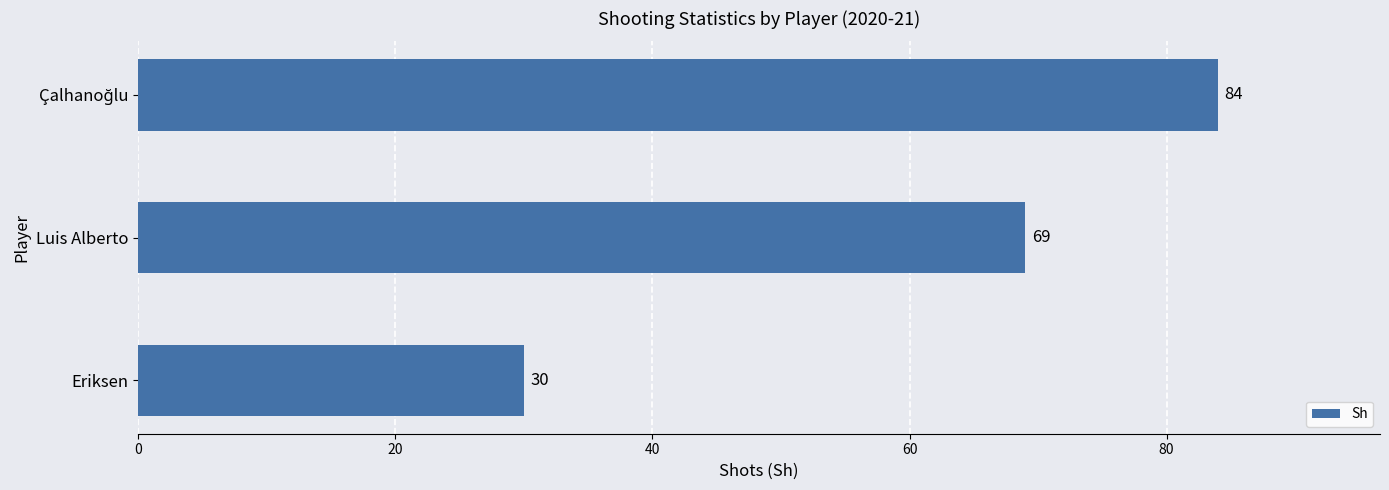

Does the chart contain any negative values?

No